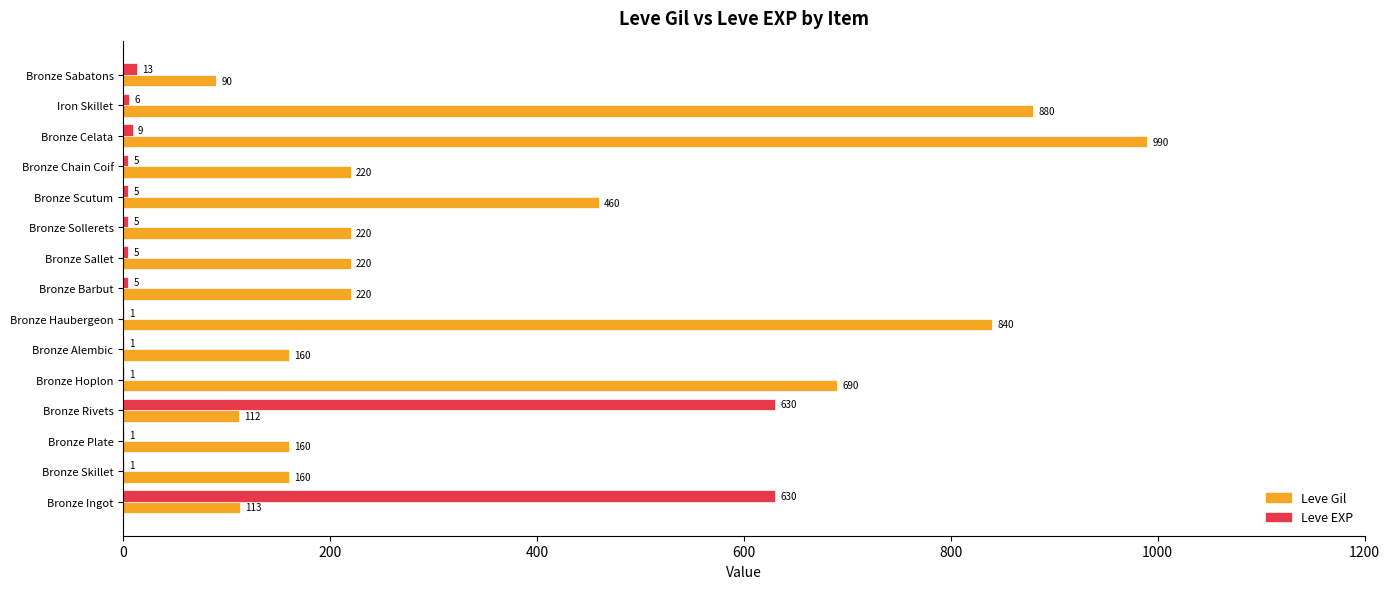

Where is Leve EXP nearest to the value 315?

Bronze Sabatons